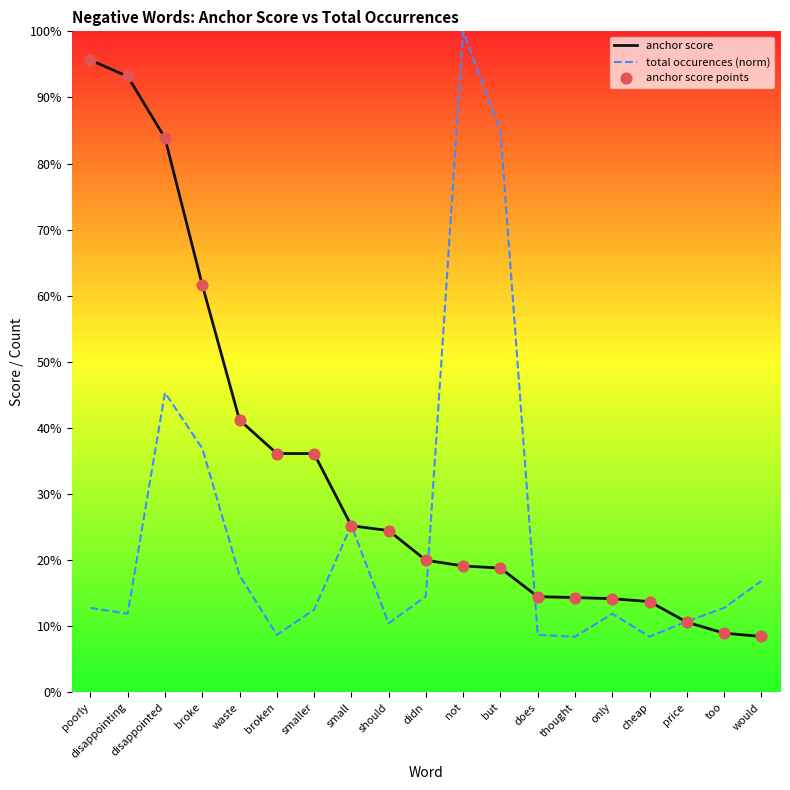

Does the chart have visible grid lines?

No